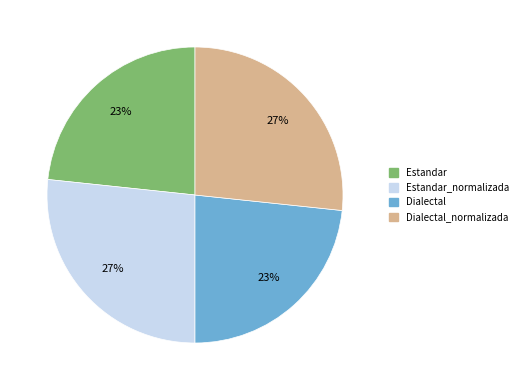

To the nearest percent, what is the average slice percentage?

25%